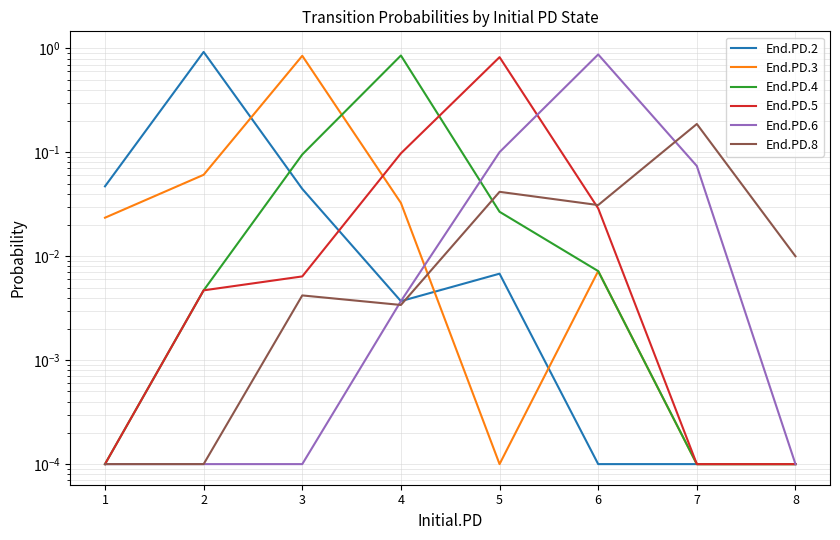

Reading left to right, list all the values displayed in this chart.

End.PD.2: 0.0	0.9	0.0	0.0	0.0	0.0	0.0	0.0
End.PD.3: 0.0	0.1	0.8	0.0	0.0	0.0	0.0	0.0
End.PD.4: 0.0	0.0	0.1	0.9	0.0	0.0	0.0	0.0
End.PD.5: 0.0	0.0	0.0	0.1	0.8	0.0	0.0	0.0
End.PD.6: 0.0	0.0	0.0	0.0	0.1	0.9	0.1	0.0
End.PD.8: 0.0	0.0	0.0	0.0	0.0	0.0	0.2	0.0